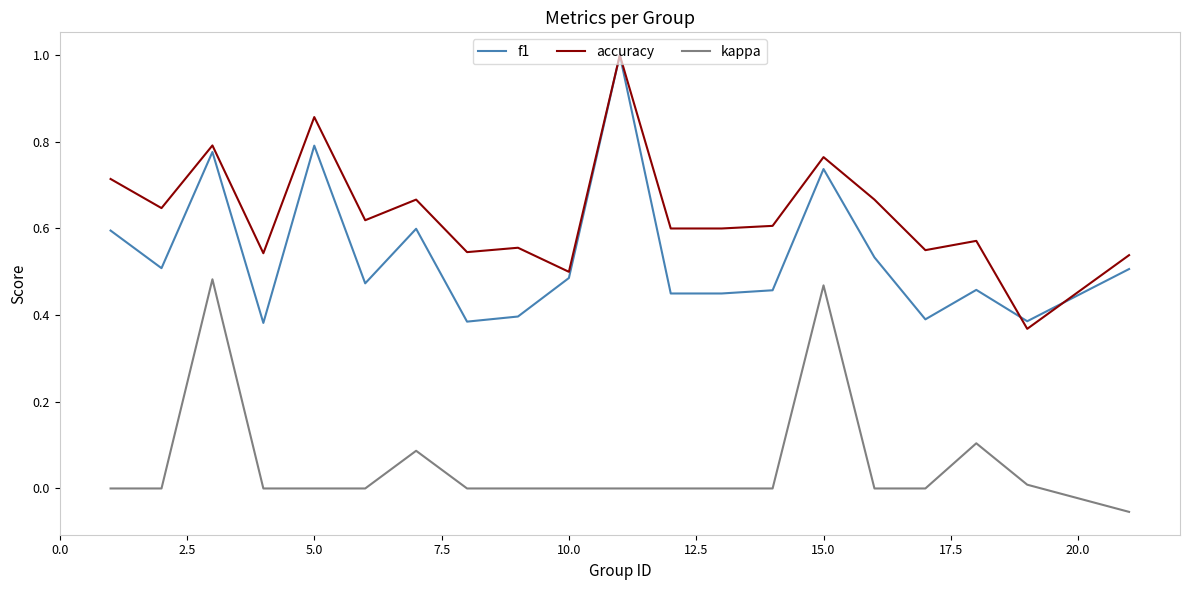

What is the greatest value displayed?

1.0